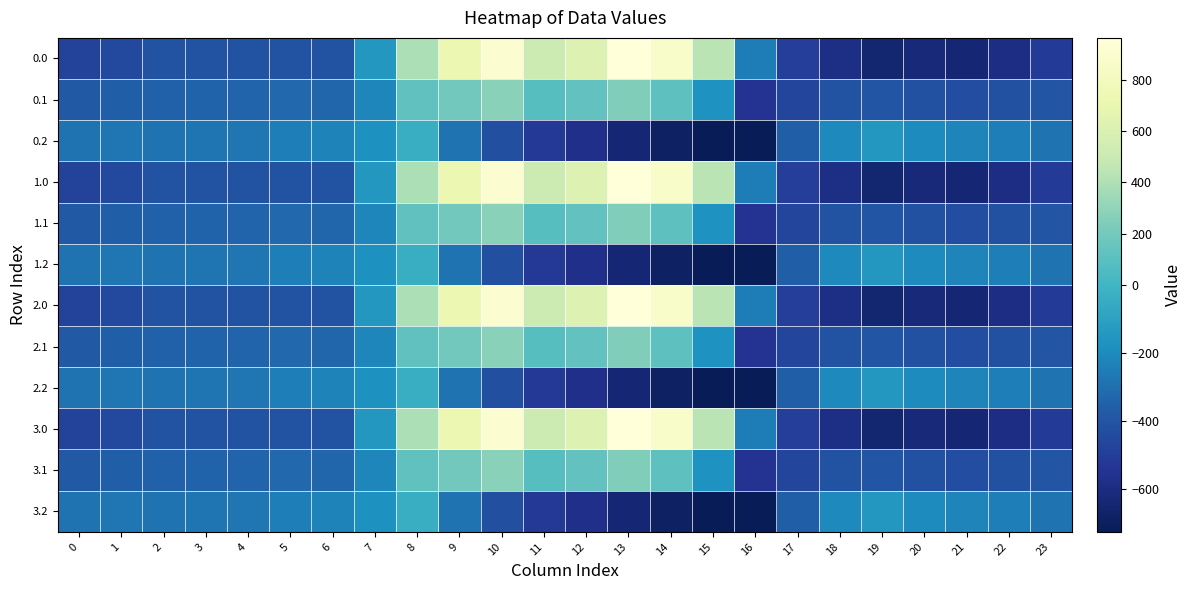

At which category is the sum across all series the highest?

10